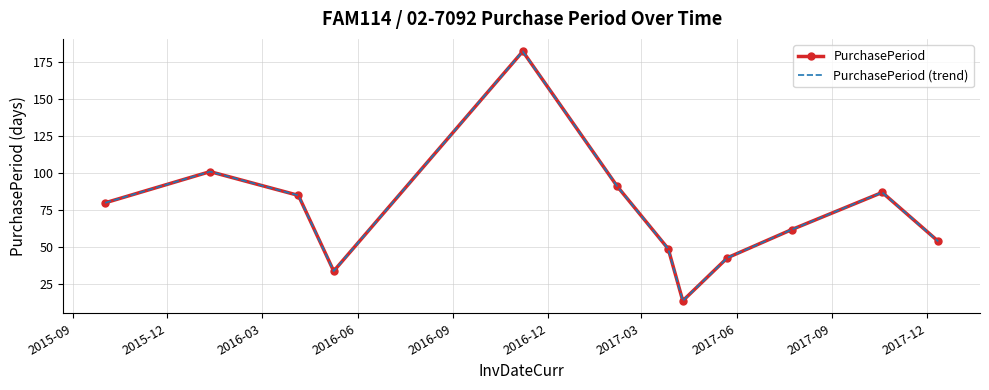

True or false: PurchasePeriod (trend) and PurchasePeriod cross at least once.

False